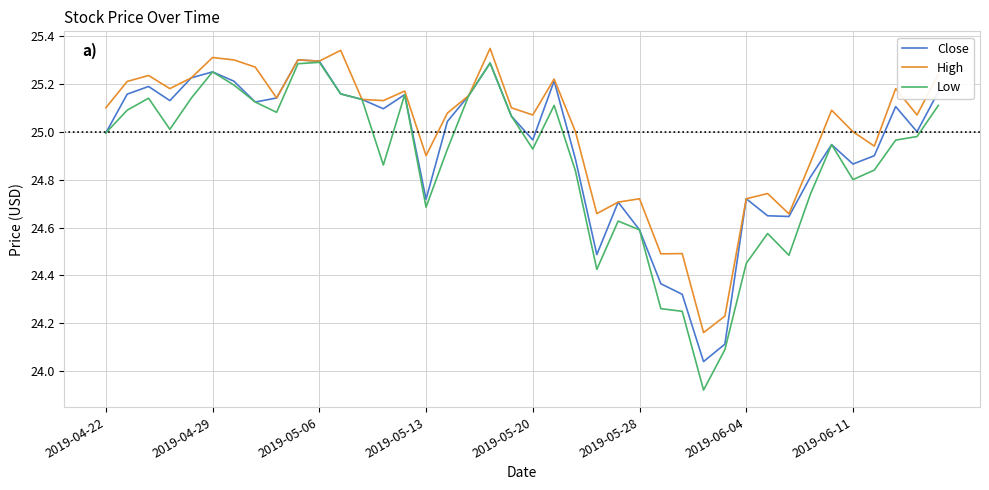

How many lines are shown in the chart?

3